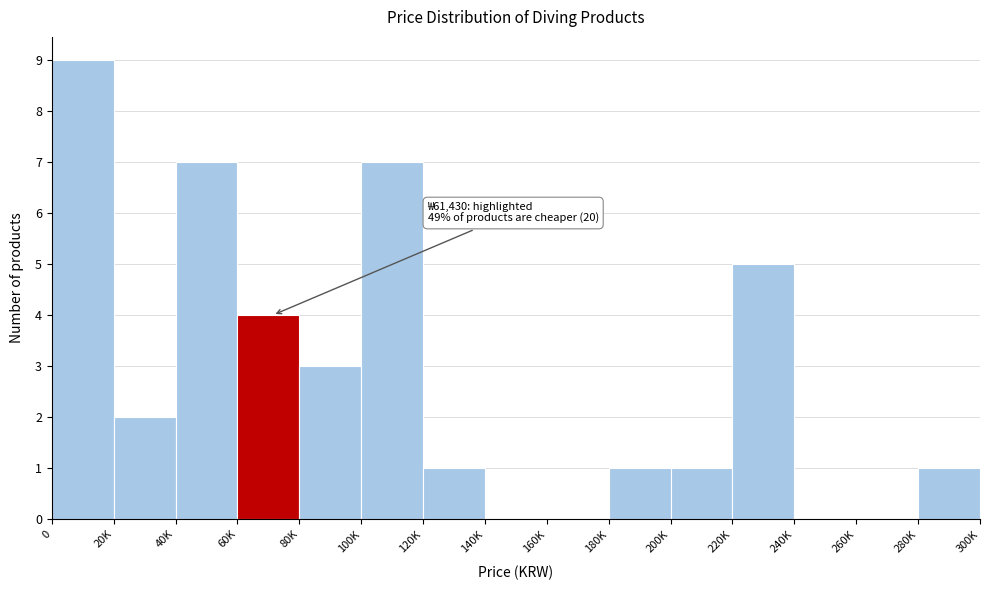

Reading left to right, list all the values displayed in this chart.

0=9	20K=2	40K=7	60K=4	80K=3	100K=7	120K=1	140K=0	160K=0	180K=1	200K=1	220K=5	240K=0	260K=0	280K=1